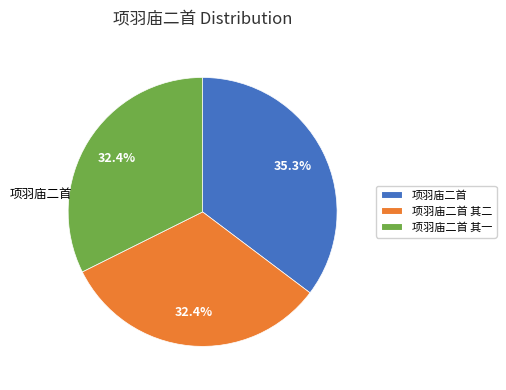

To the nearest percent, what is the difference between the largest and smallest slice percentages?

3%